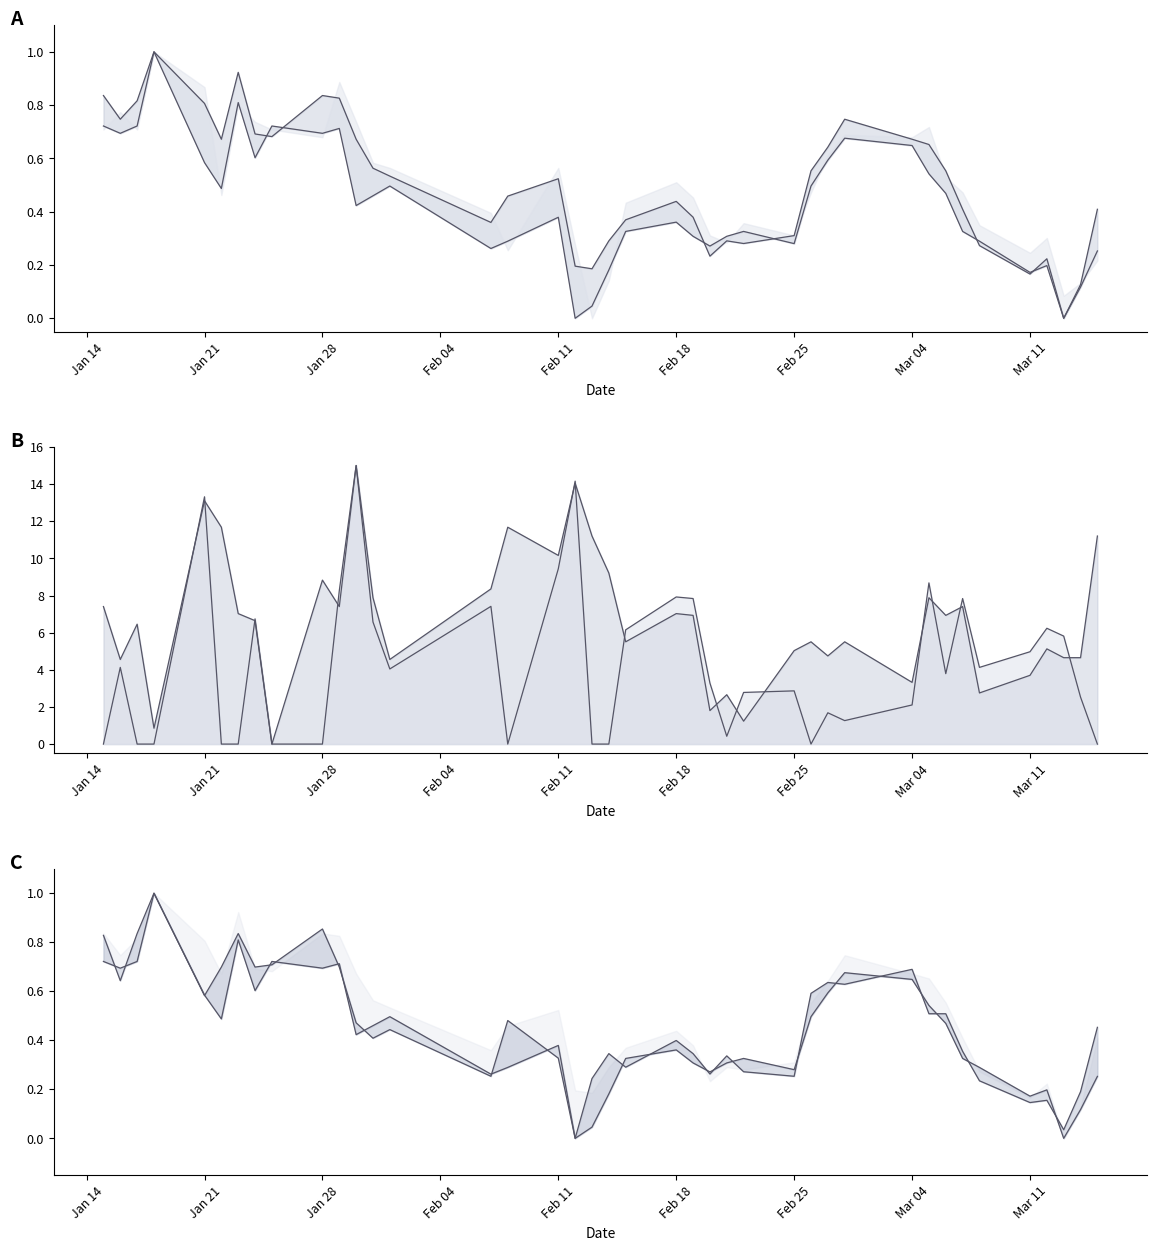

How many values in 종가 line are above zero?

39